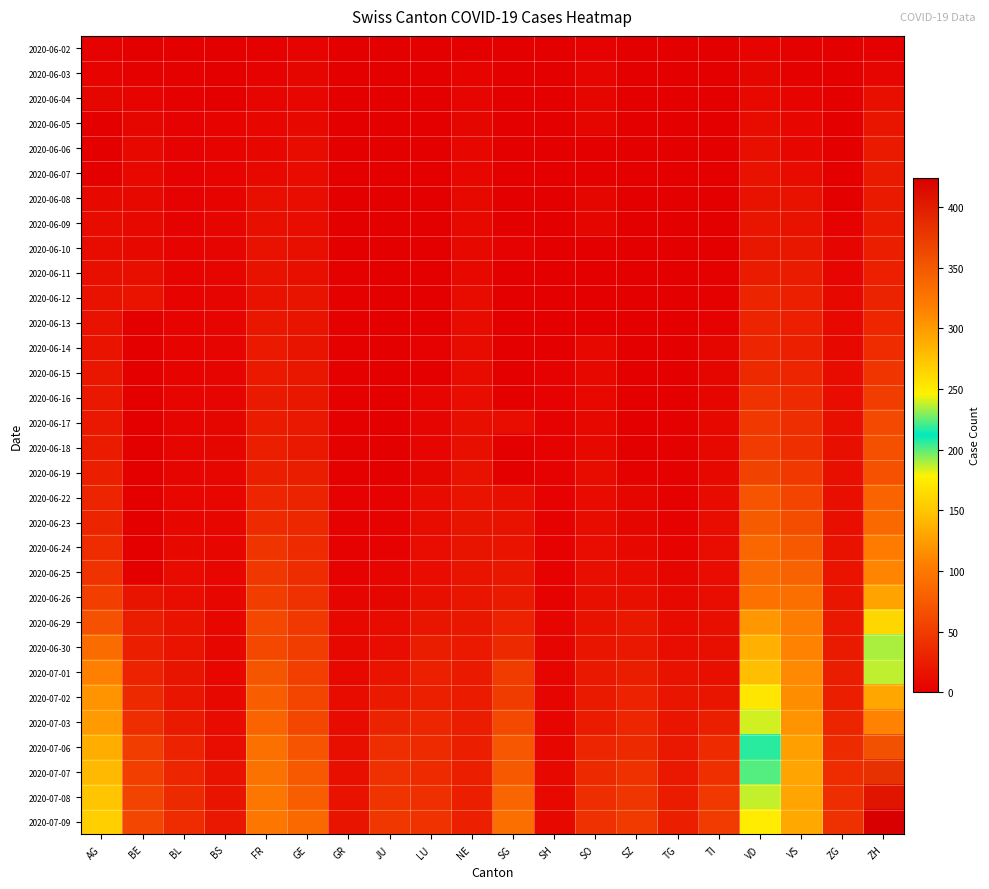

At which category is the sum across all series the highest?

ZH